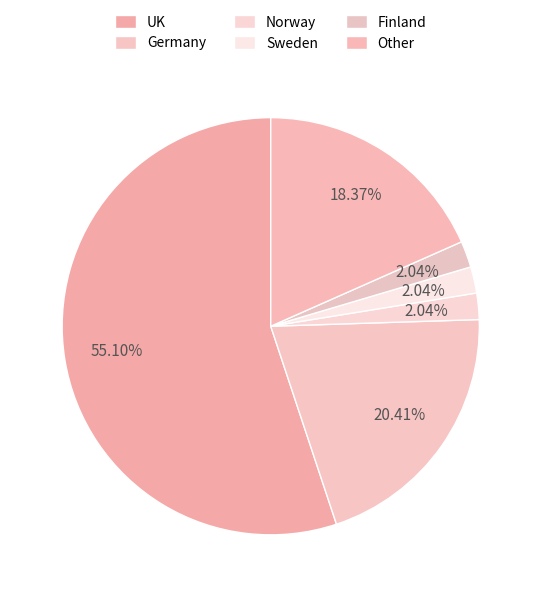

What is the smallest slice in the pie chart?

Norway